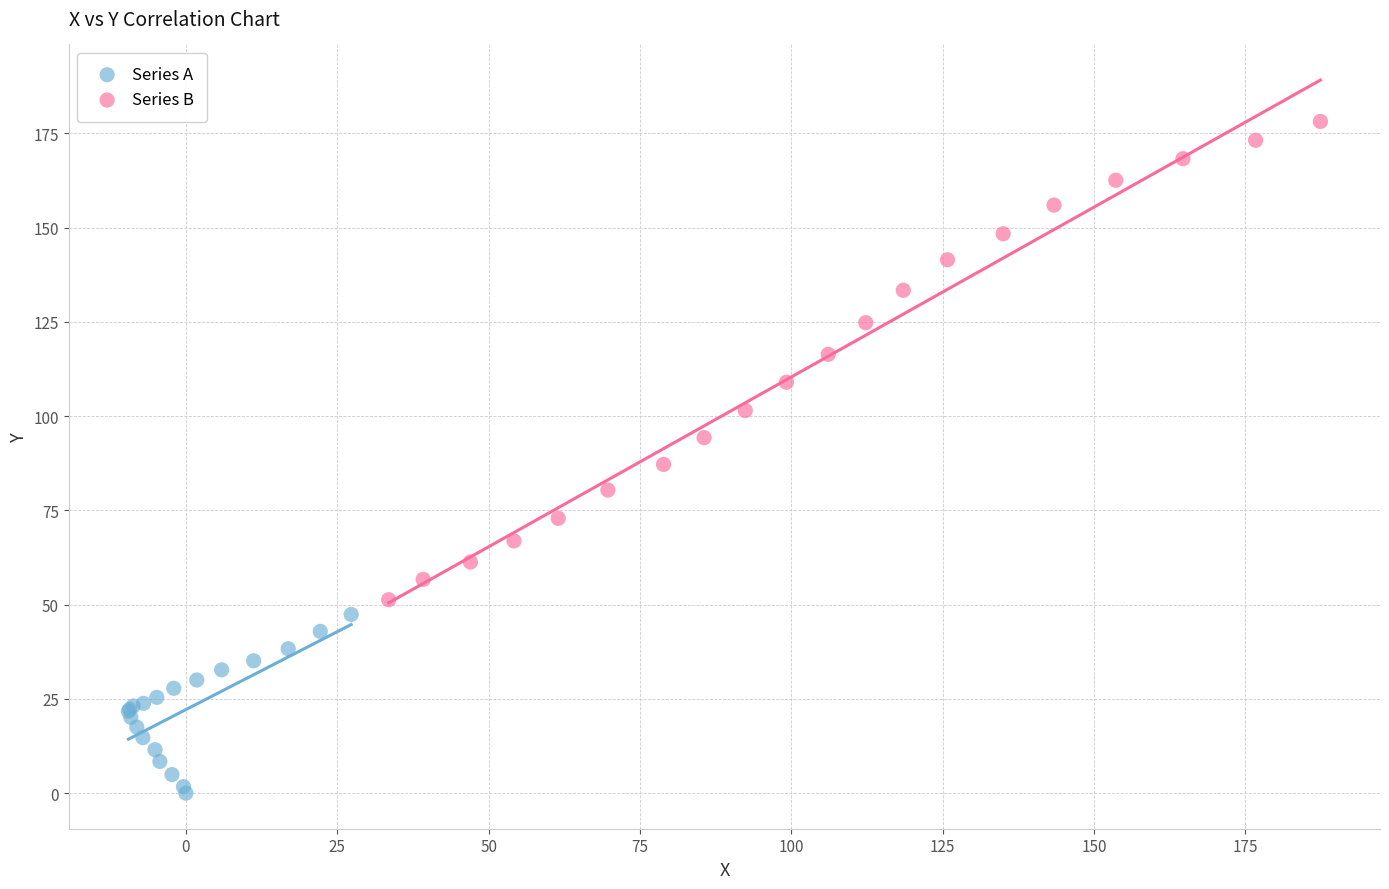

Which series contains the highest Y value?

Series B